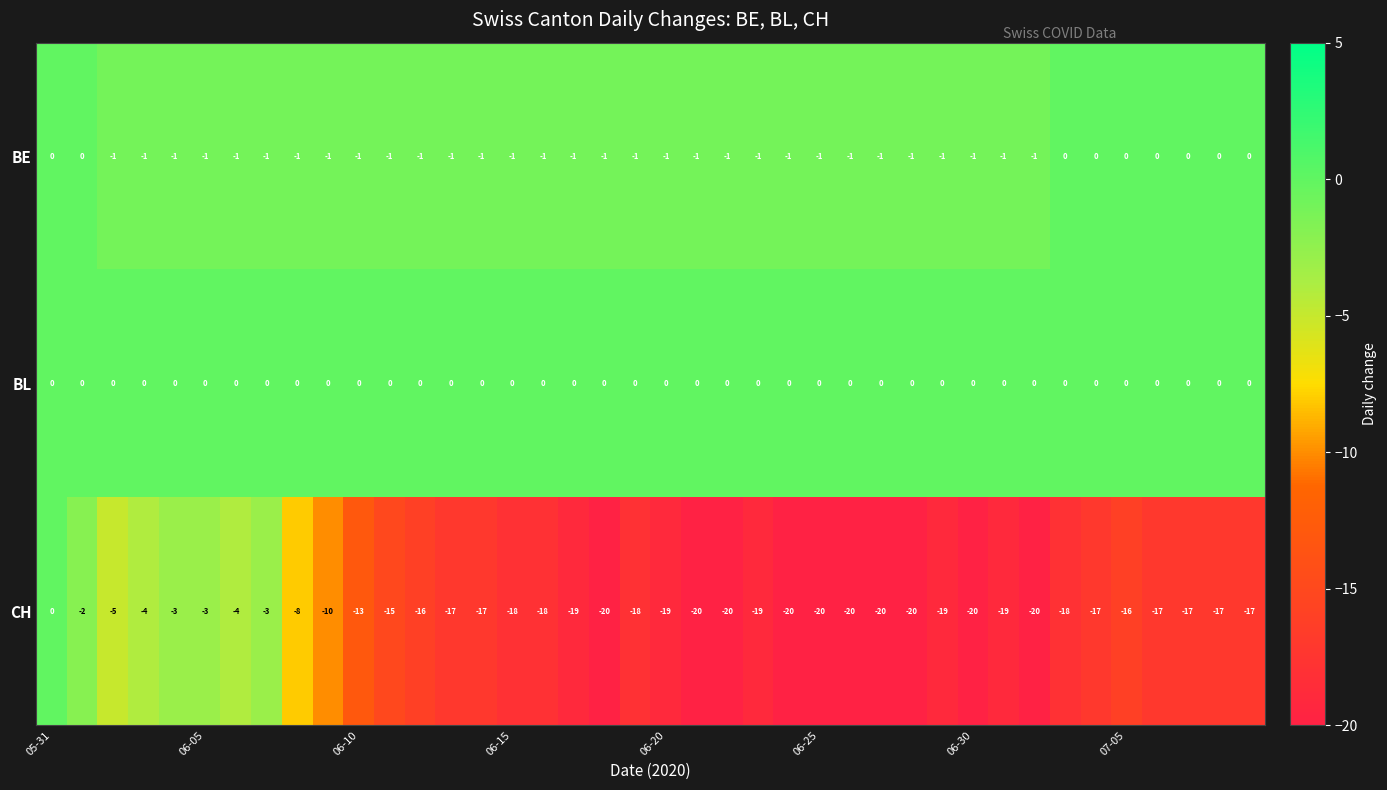

What is the smallest value displayed?

-20